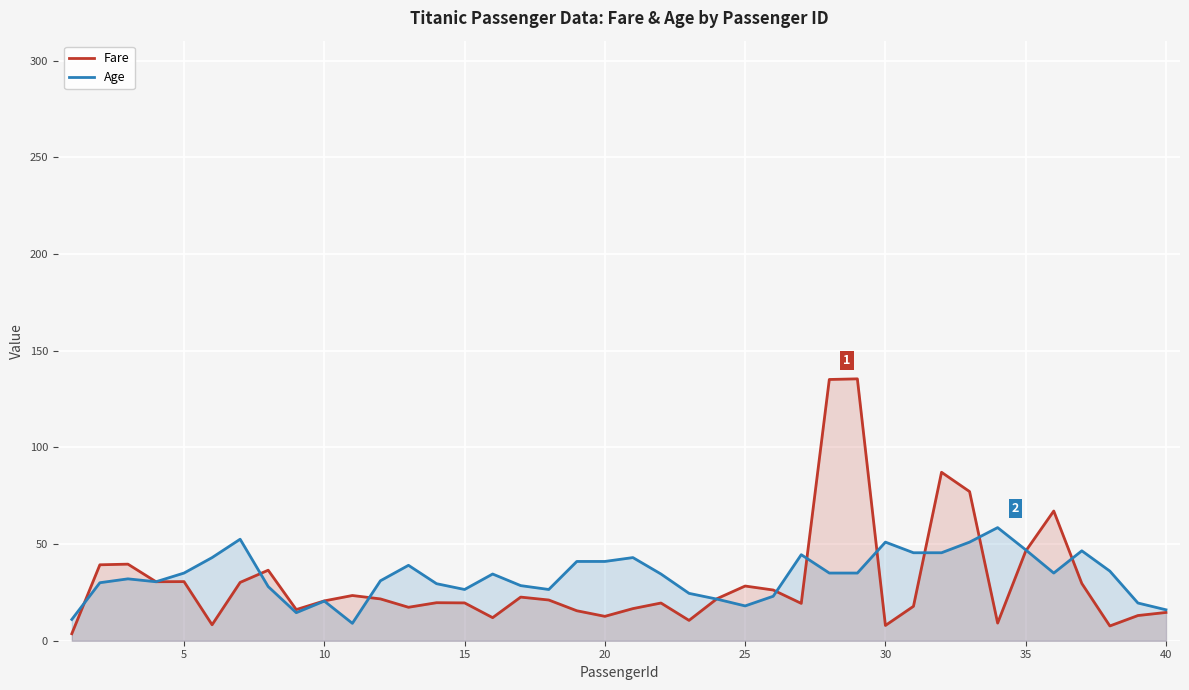

Which series has the widest spread of values?

Fare